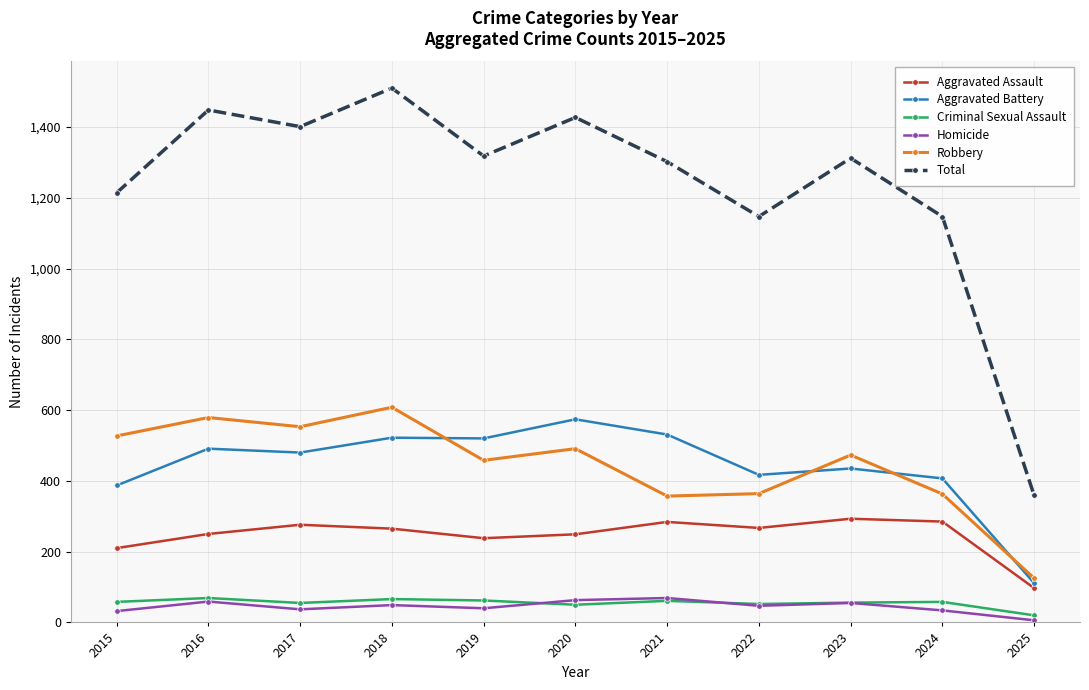

Which series changed the most between 2018 and 2021?

Robbery